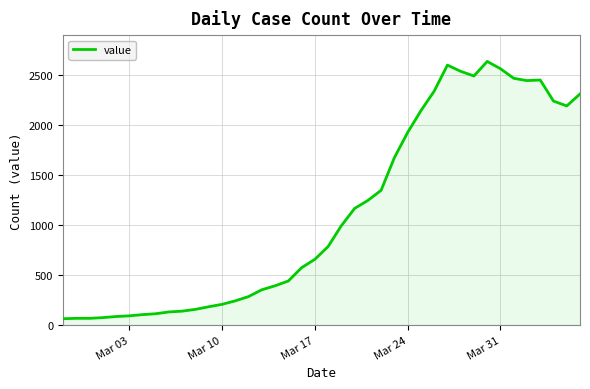

What is the difference between the maximum and minimum values?

2578